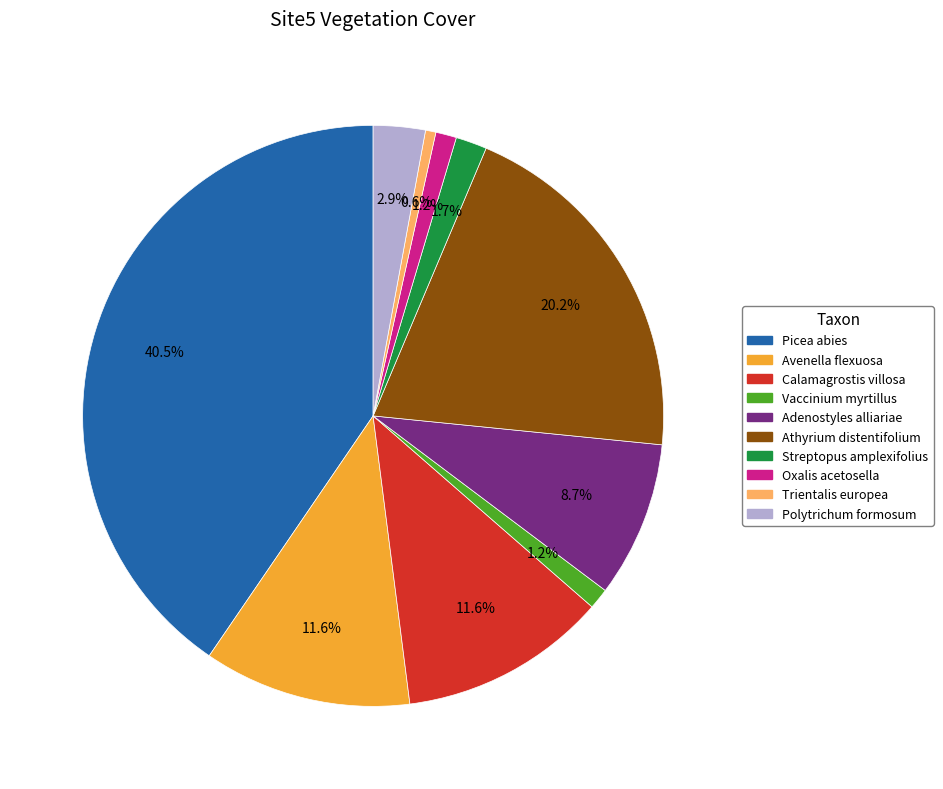

Is there any slice that represents more than half of the pie?

No